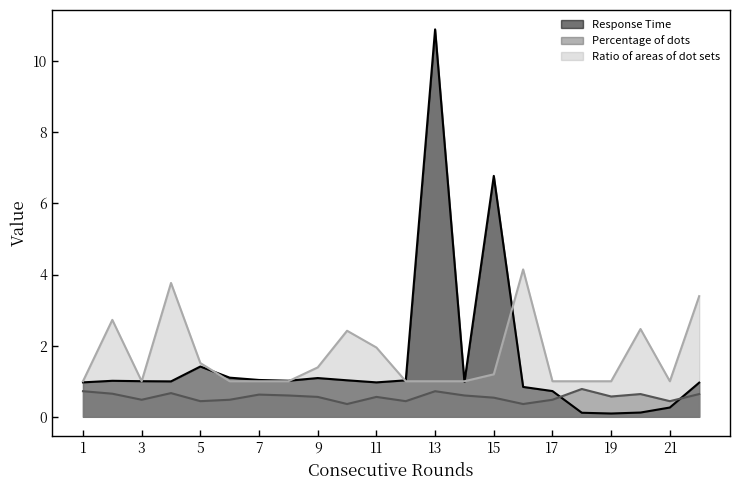

Where is Percentage of dots nearest to the value 0?

10